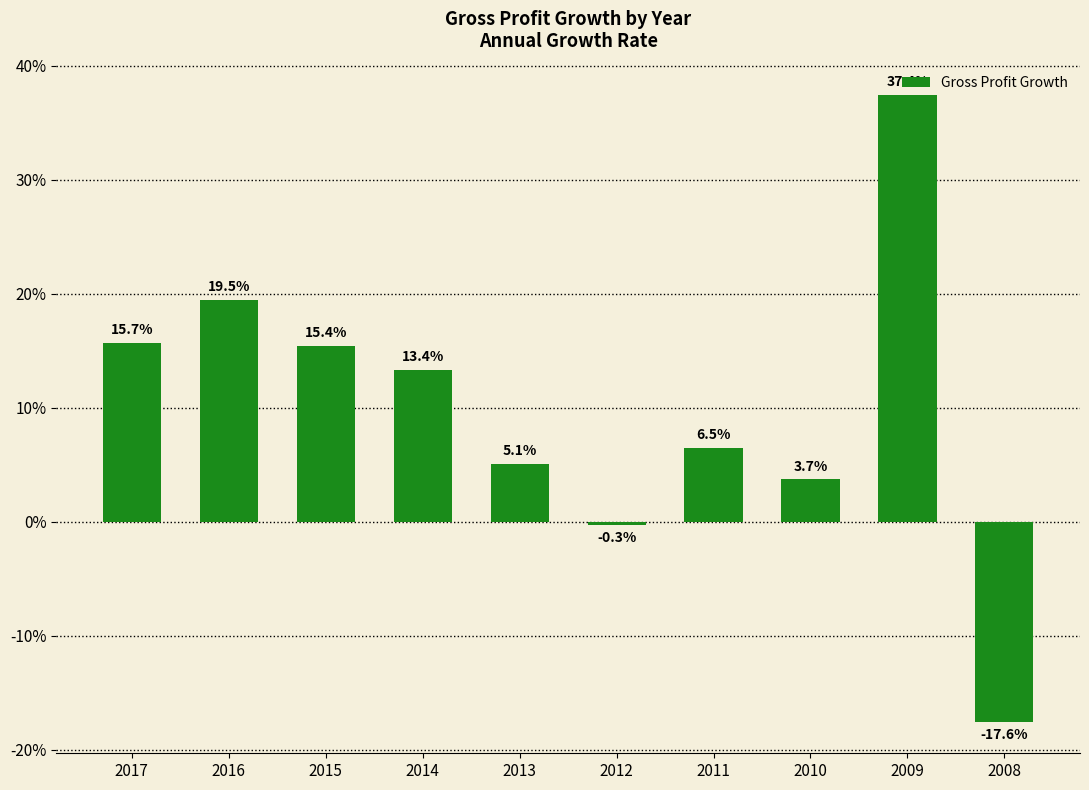

Reading left to right, list all the values displayed in this chart.

2017=0.2	2016=0.2	2015=0.2	2014=0.1	2013=0.1	2012=-0.0	2011=0.1	2010=0.0	2009=0.4	2008=-0.2